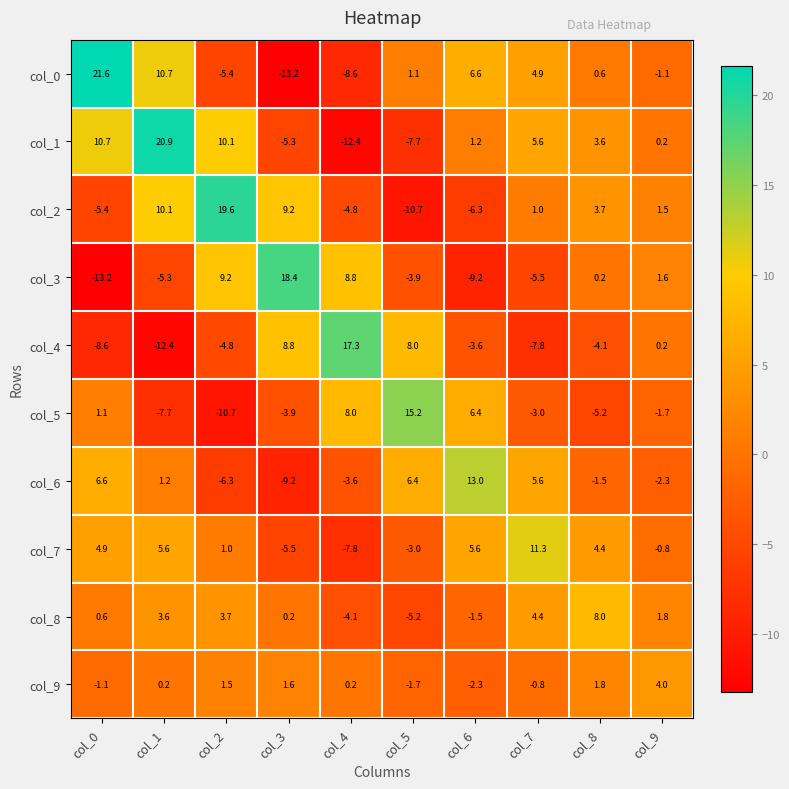

At which label does col_1 reach its minimum?

col_4